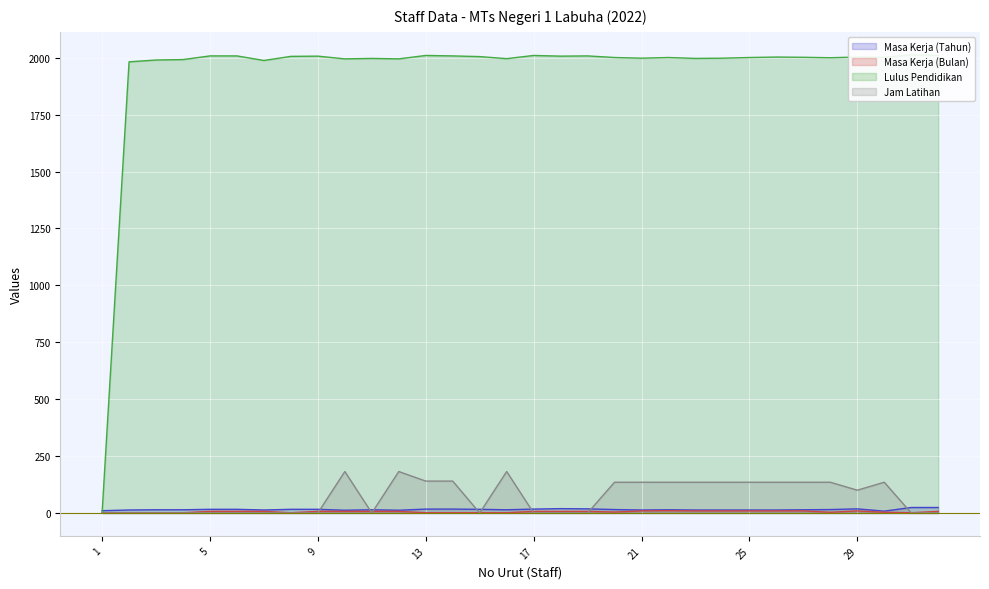

True or false: Masa Kerja (Bulan) has more than 0 interior local peaks.

True